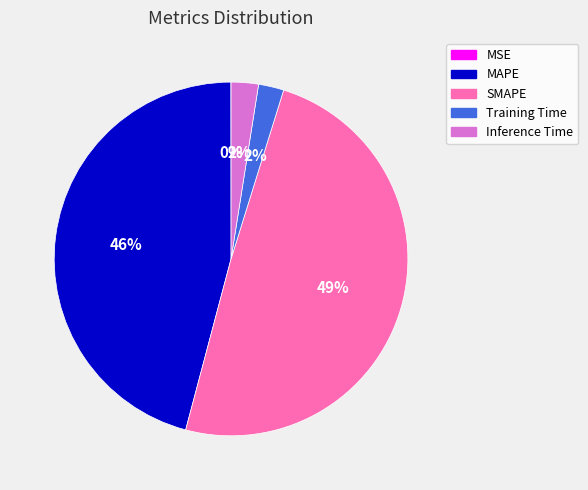

To the nearest percent, what percentage of the pie is MAPE?

46%